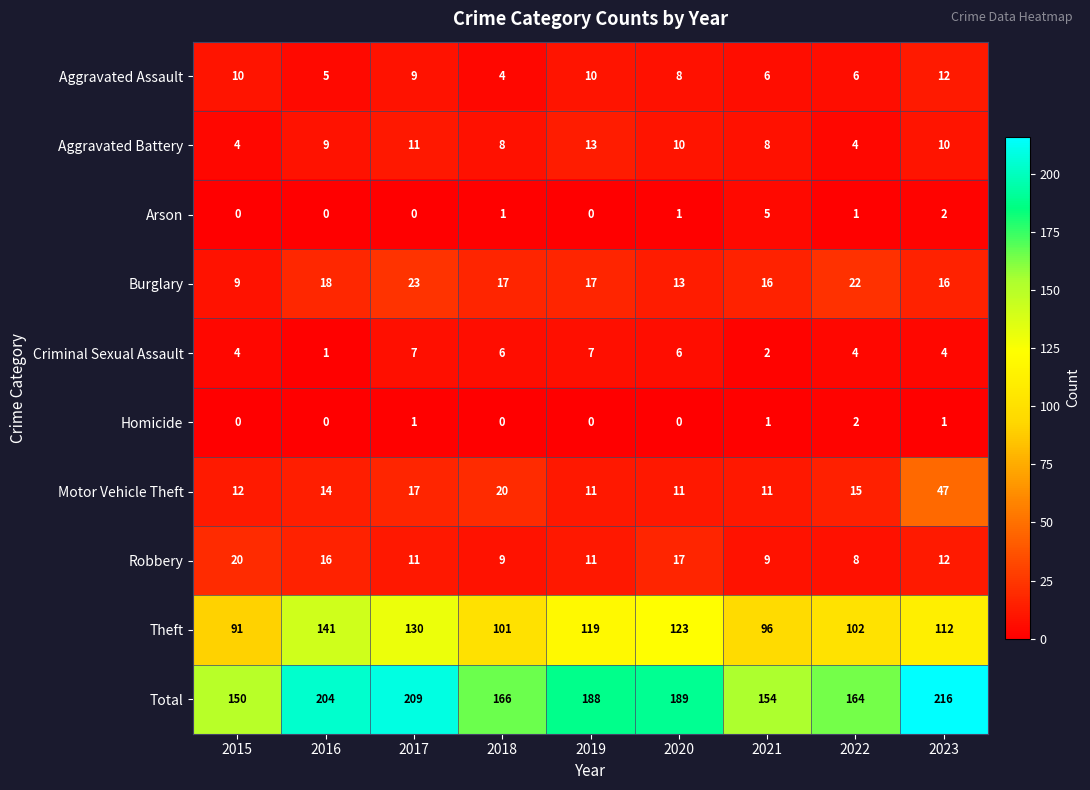

Count the number of categories in the chart.

9